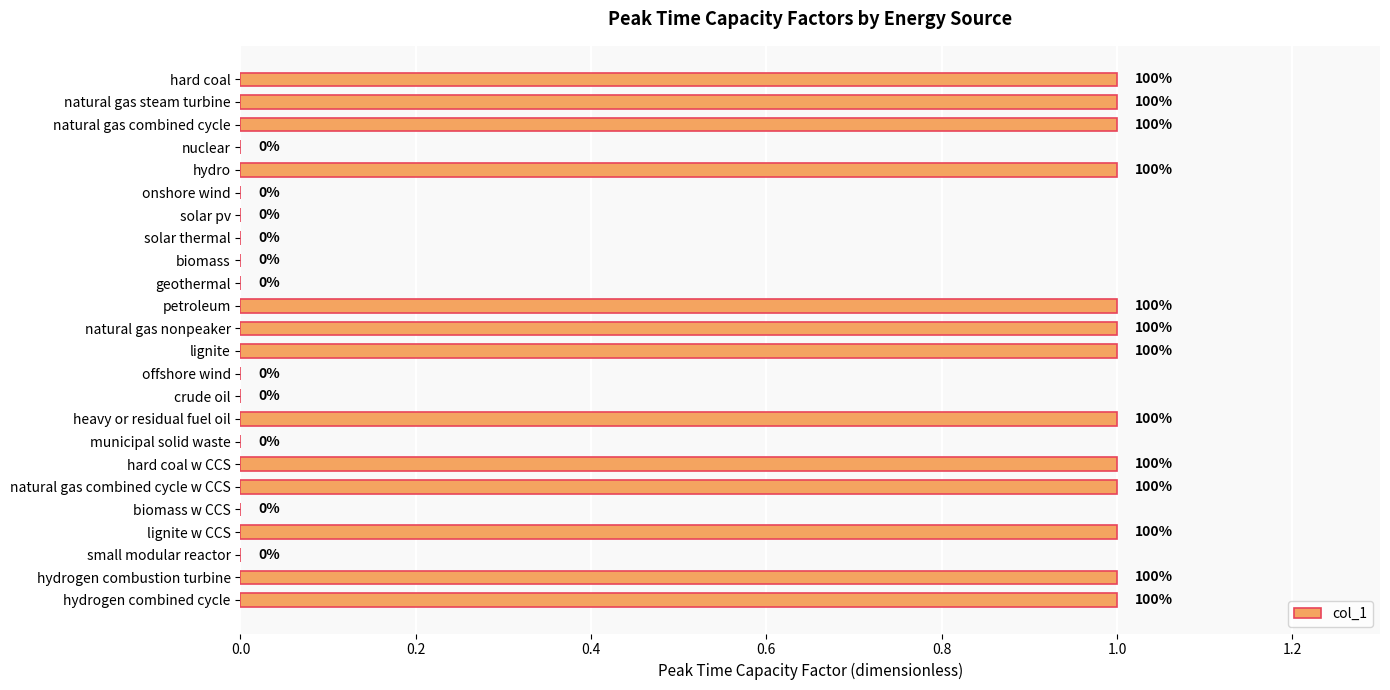

How many categories are shown in the chart?

24